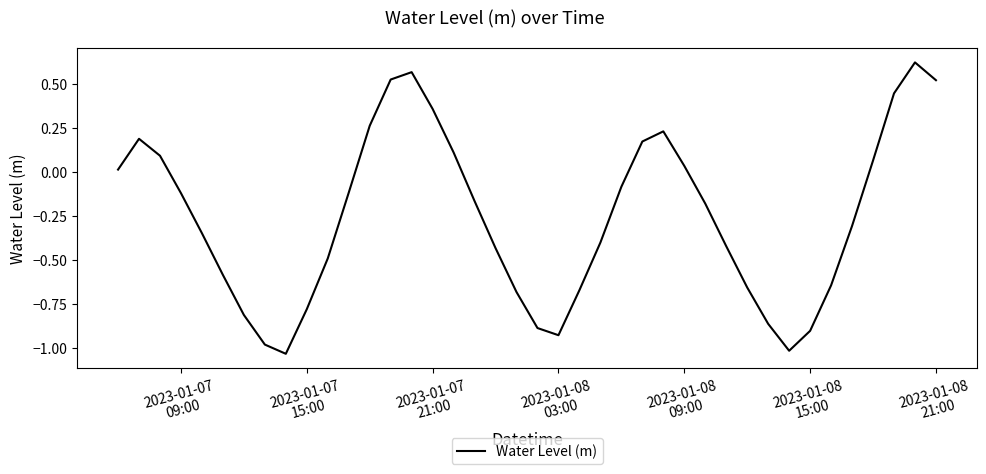

What is the difference between the maximum and minimum values?

1.7